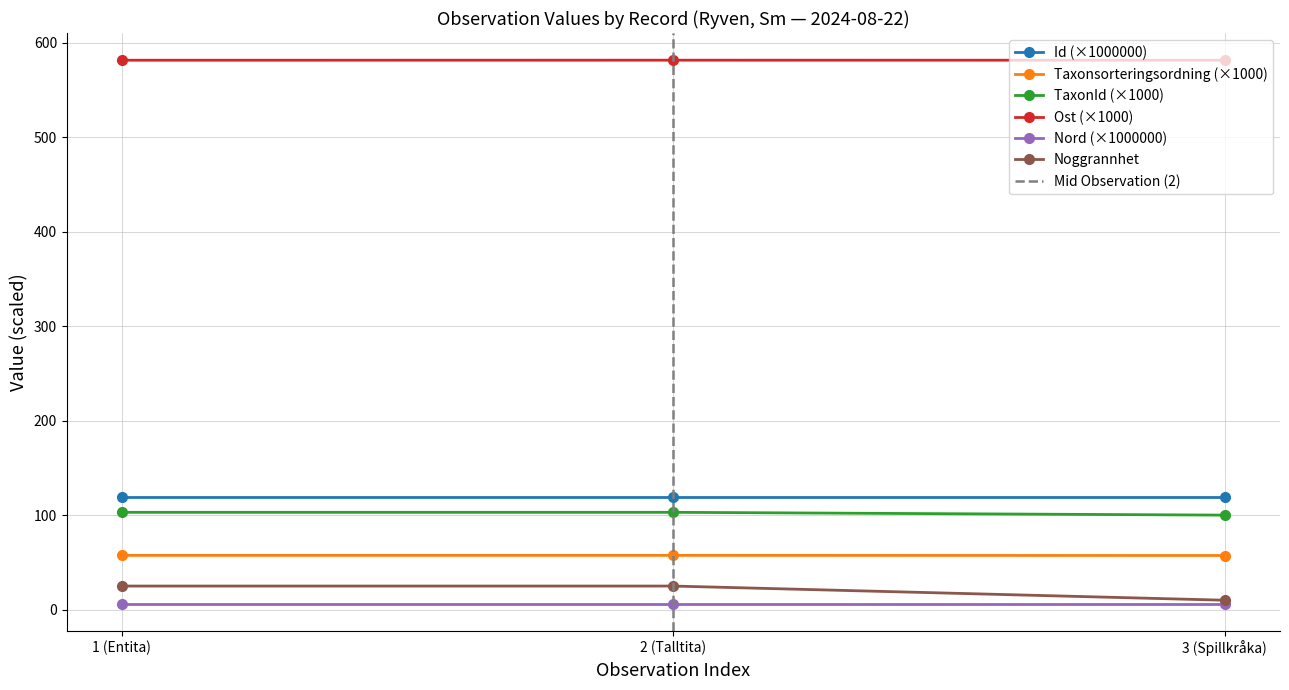

Is this an area chart (filled region under the line)?

No